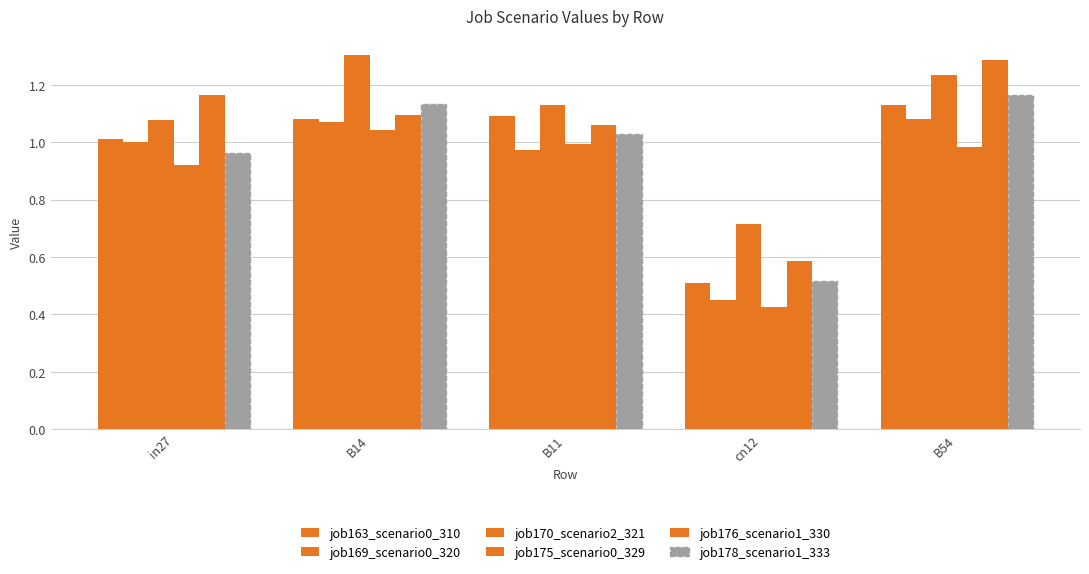

How many groups of bars are there?

5